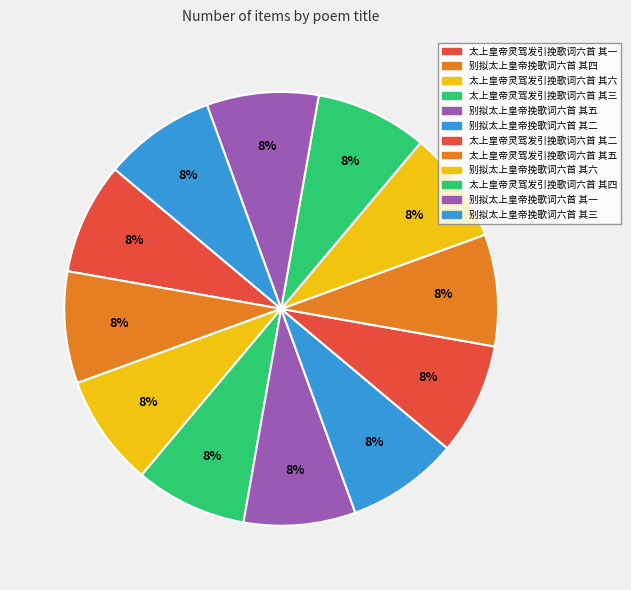

Which slice is the smallest?

太上皇帝灵驾发引挽歌词六首 其六